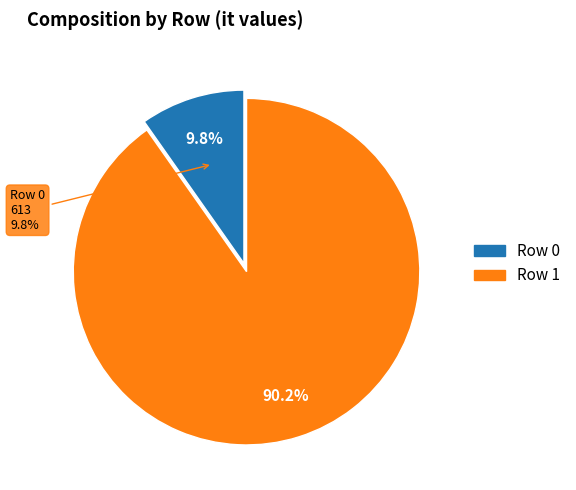

What is the total percentage of 1 and 0?

100.0%